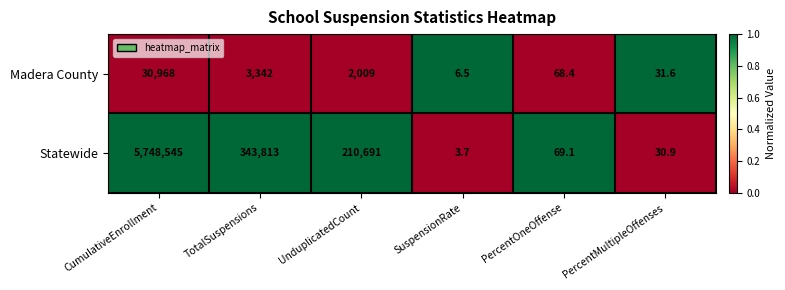

Rank the categories by Statewide value from highest to lowest.

CumulativeEnrollment, TotalSuspensions, UnduplicatedCount, PercentOneOffense, PercentMultipleOffenses, SuspensionRate